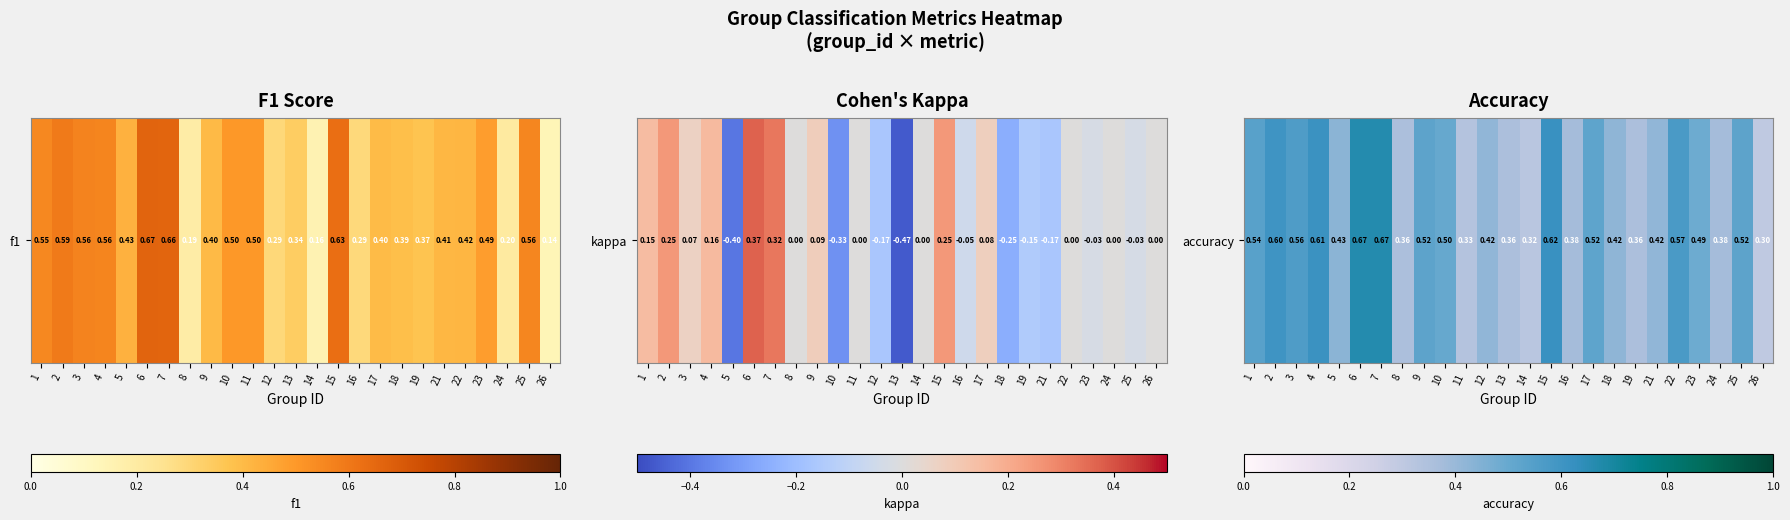

Which has a higher value, 8 or 5?

5